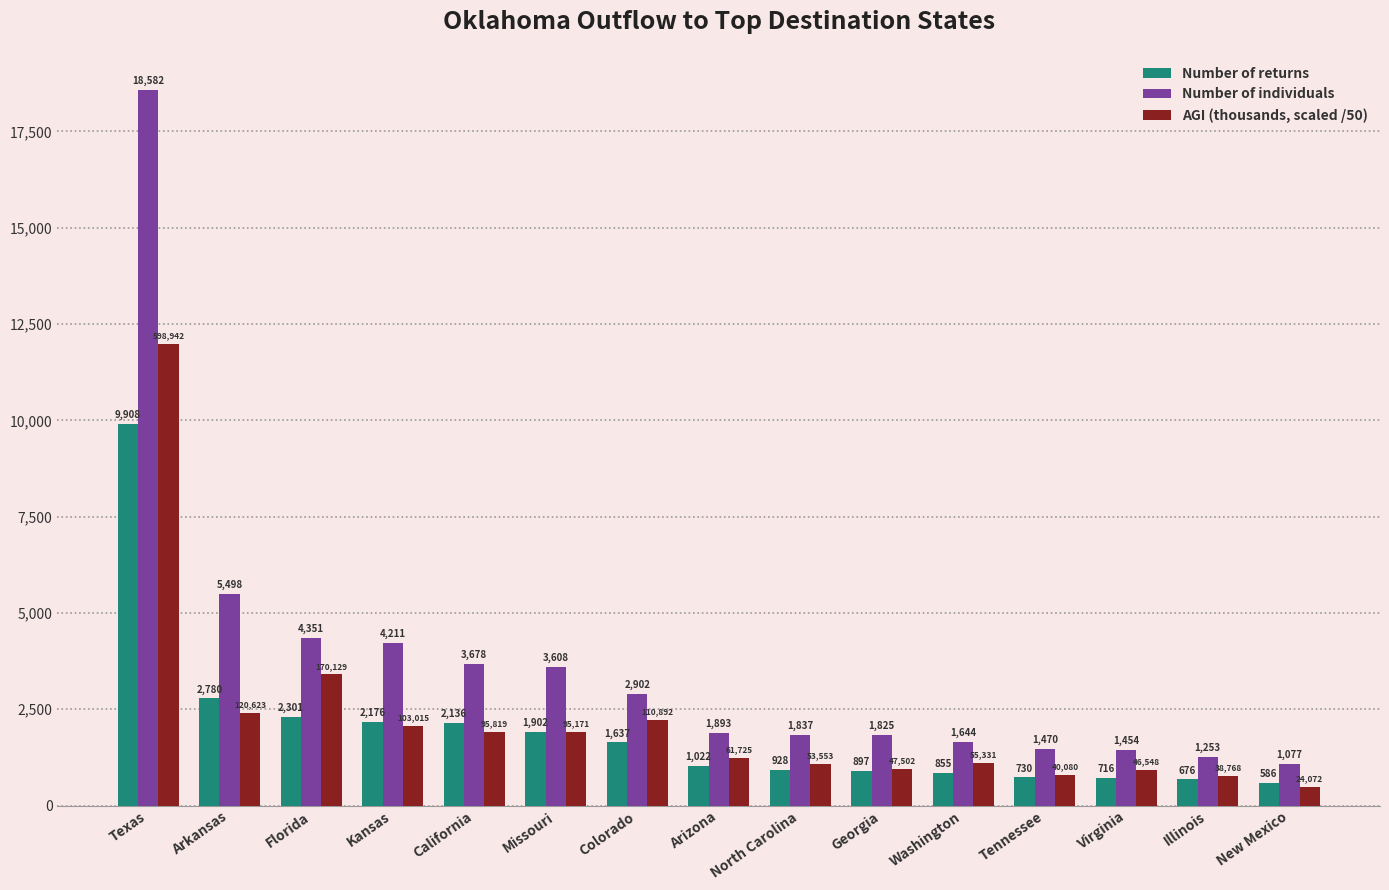

Which category has the highest value across all series?

Texas